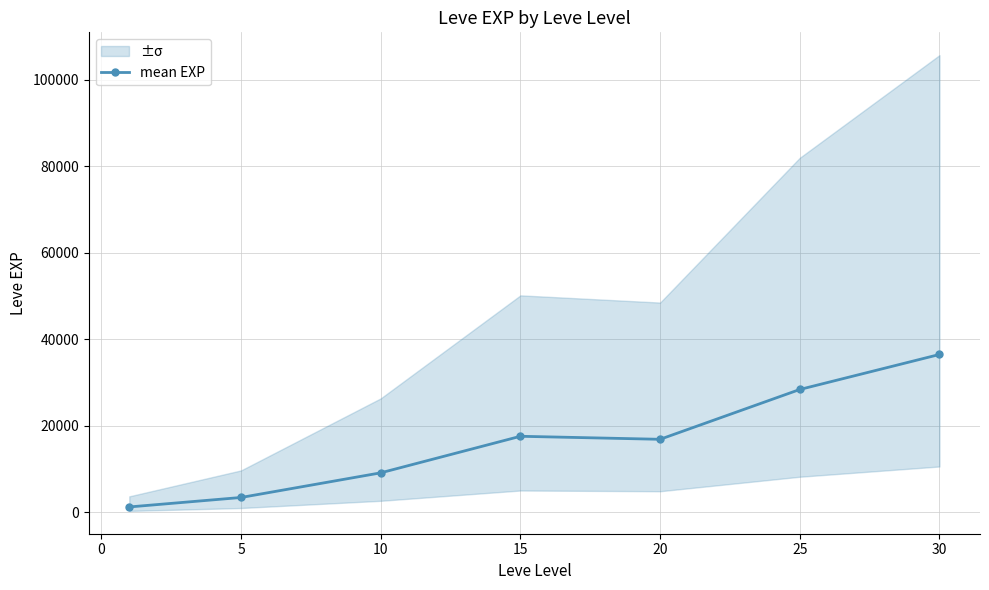

True or false: mean EXP has more than 2 points higher than both neighbors.

False